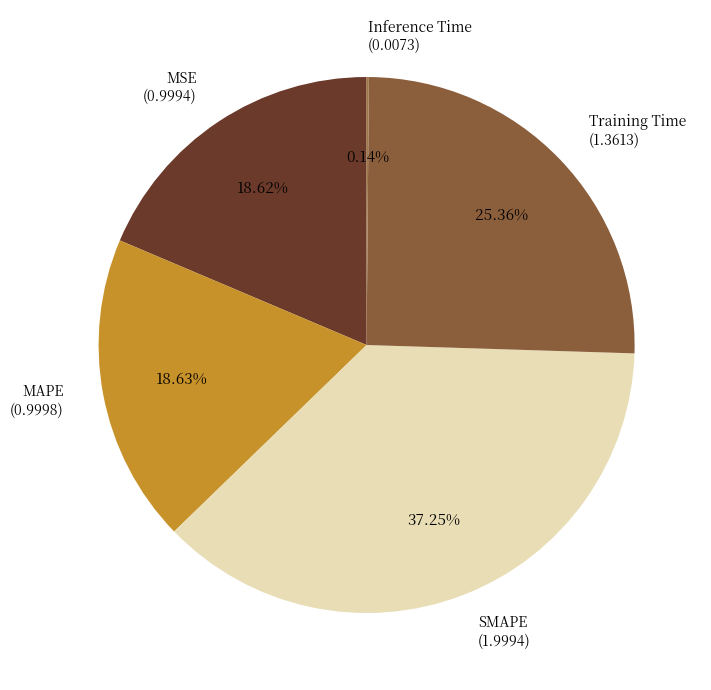

True or false: MAPE accounts for 19% of the total.

True